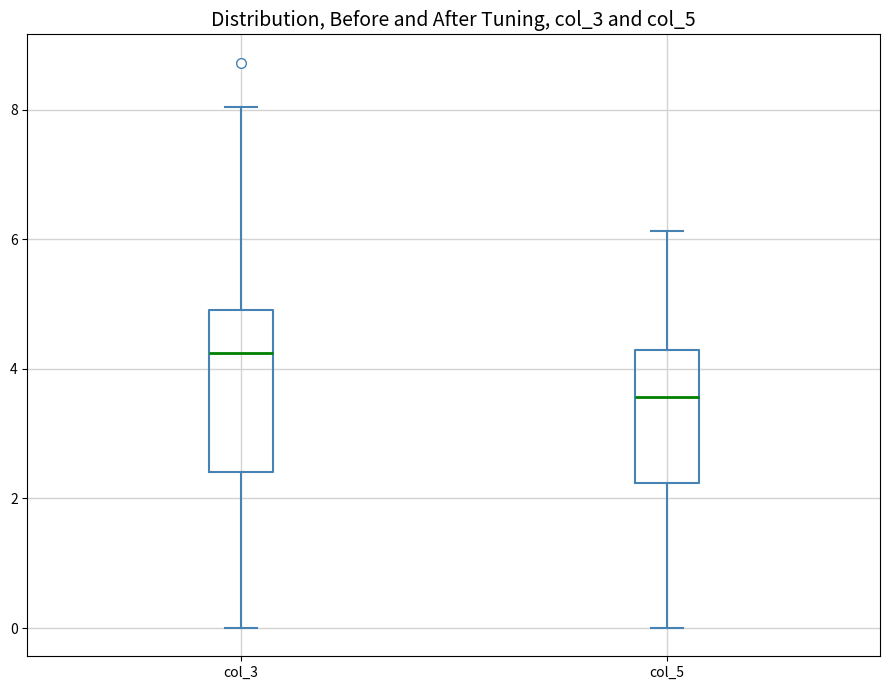

Reading left to right, transcribe this box plot: for each box, give where its median line is, the range the box spans, and where its two whiskers end, as read against the y-axis. The values are not printed on the chart, so give them approximately, as read against the axis.

col_3: median 4.2, box 2.4 to 5.0, whiskers 0.0 to 8.0
col_5: median 3.6, box 2.2 to 4.2, whiskers 0.0 to 6.2